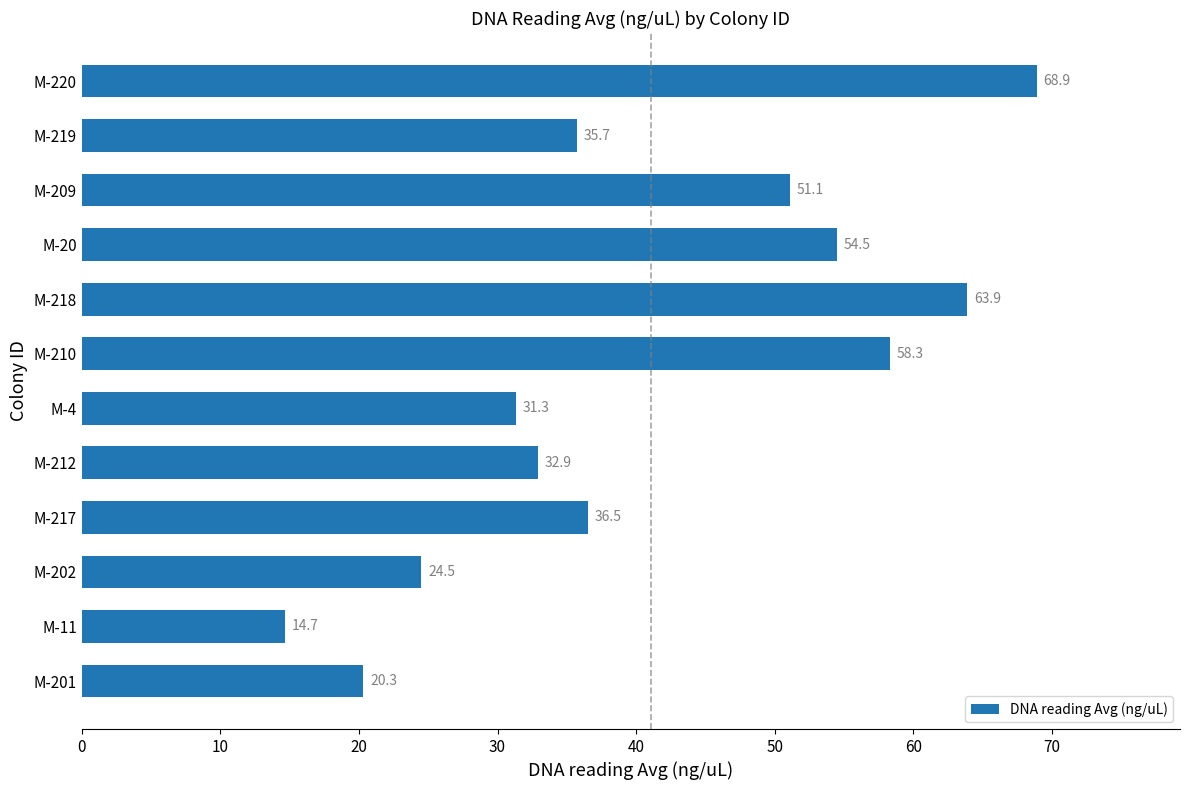

What is the difference between the maximum and second lowest values?

48.6